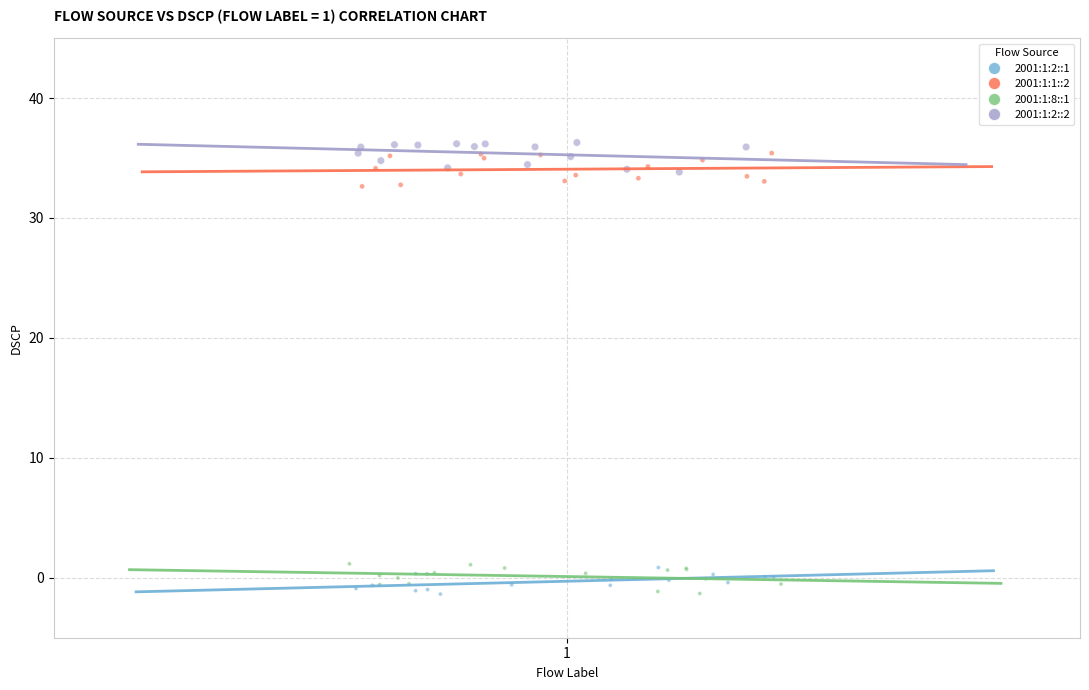

Which series reaches the maximum Y coordinate?

2001:1:2::2